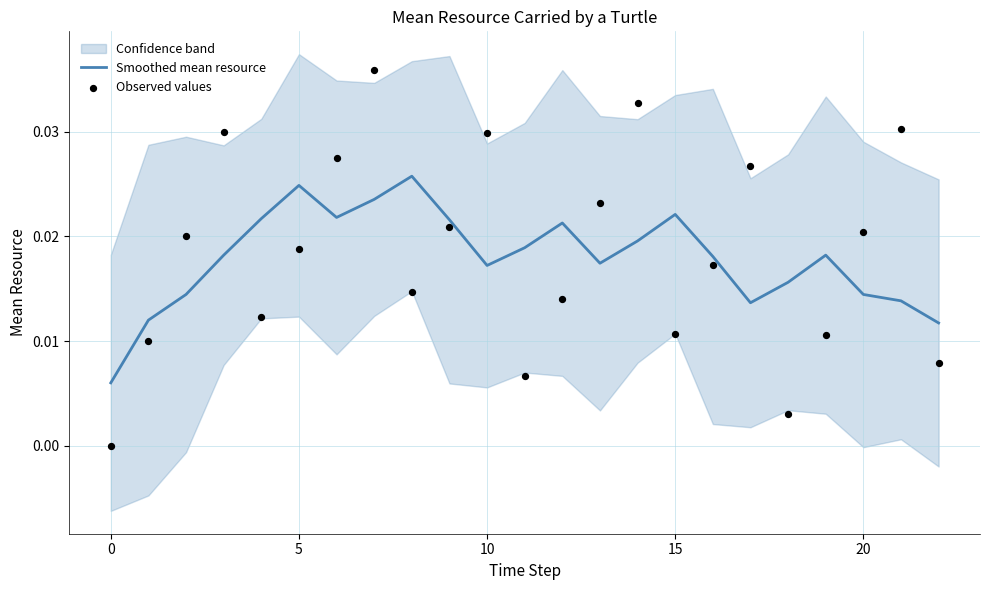

At which category is the sum across all series the highest?

7